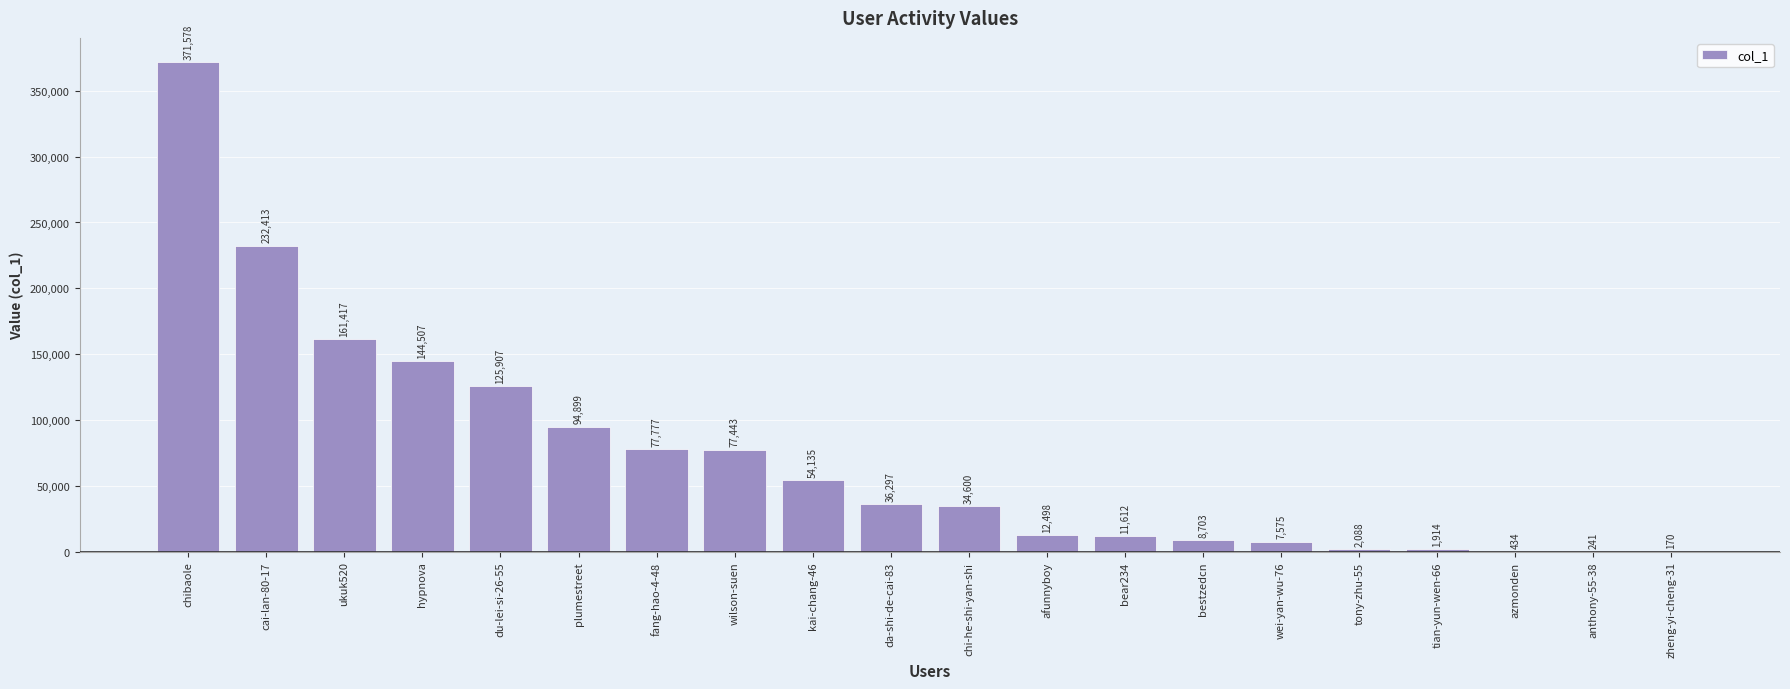

Which label corresponds to the largest value in the chart?

chibaole